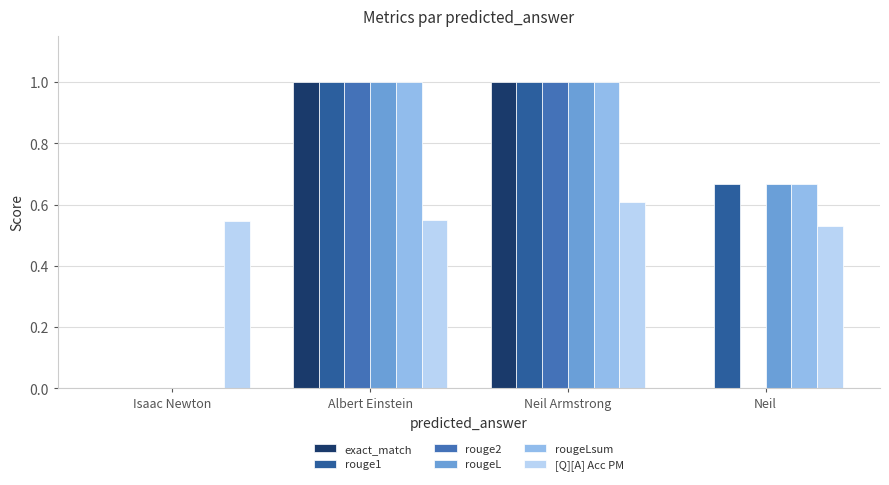

What is the sum of the [Q][A] Acc PM values at Albert Einstein and Neil?

1.1